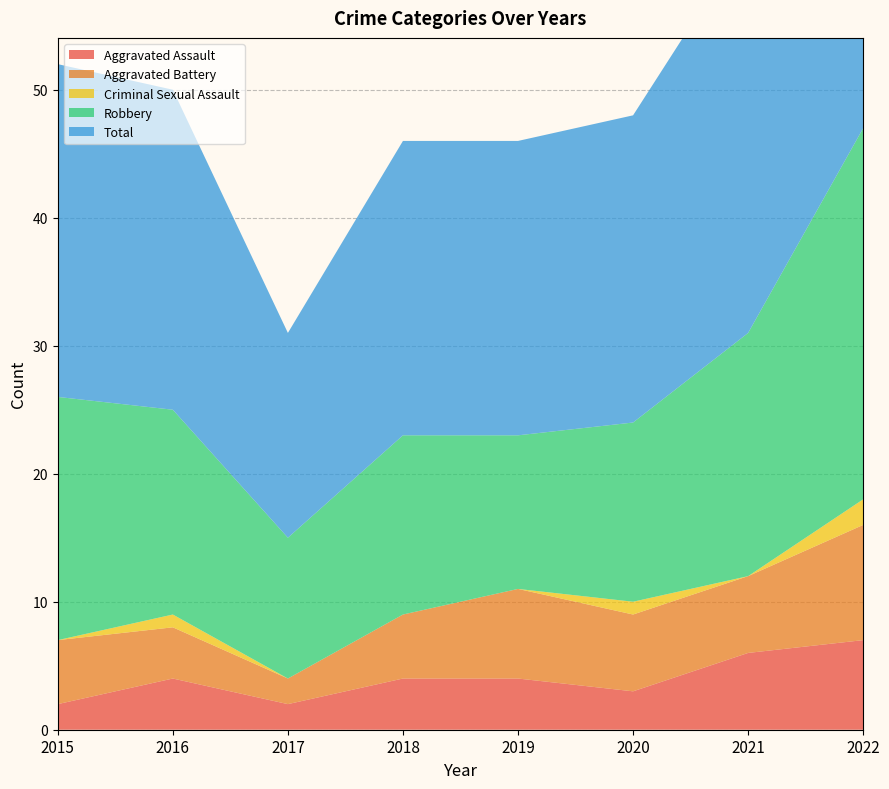

Reading right to left, extract all data points from this chart.

Aggravated Assault: 7	6	3	4	4	2	4	2
Aggravated Battery: 9	6	6	7	5	2	4	5
Criminal Sexual Assault: 2	0	1	0	0	0	1	0
Robbery: 29	19	14	12	14	11	16	19
Total: 47	31	24	23	23	16	25	26